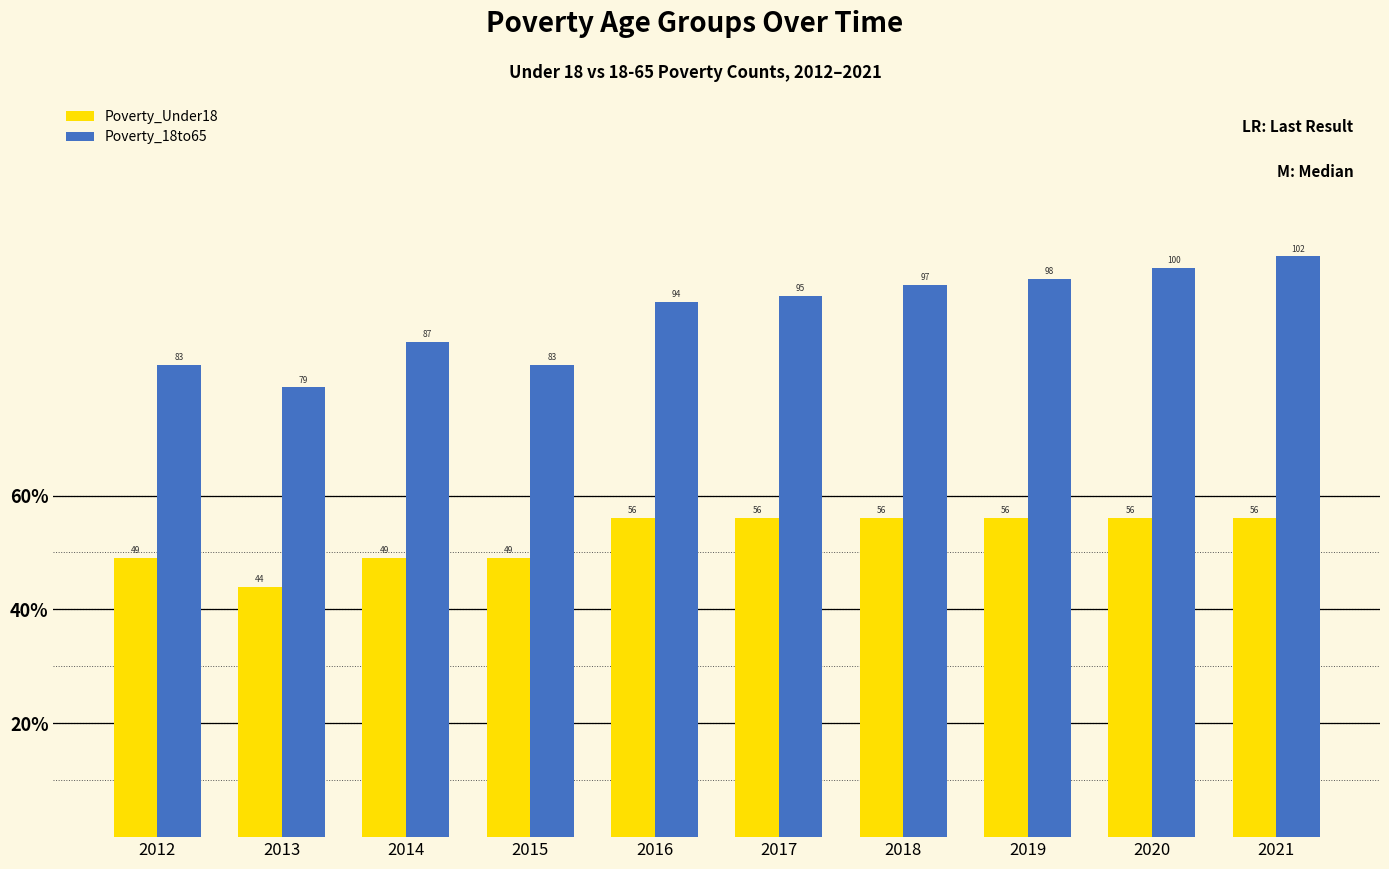

Which label corresponds to the largest value in the chart?

2021